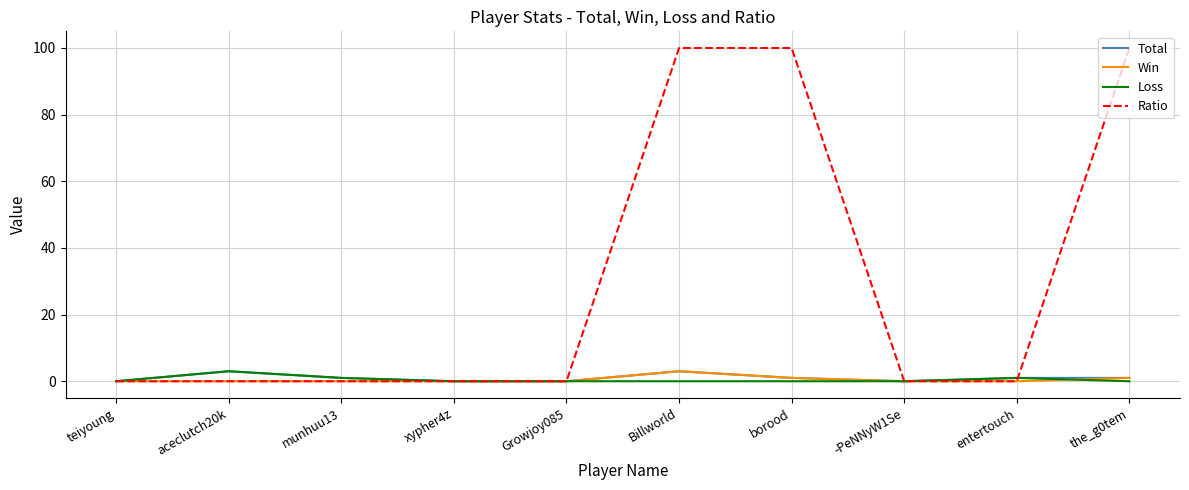

What is the maximum value shown in the chart?

100